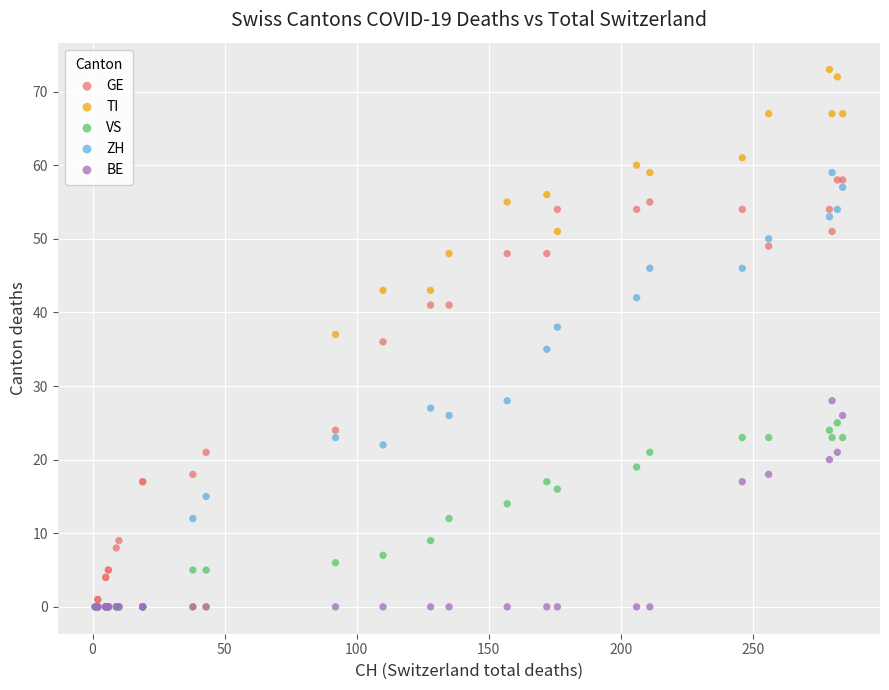

Which series has the widest spread of Y values?

TI